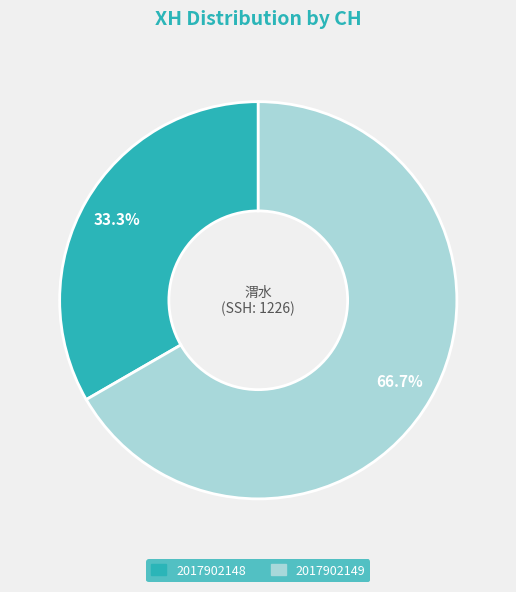

How many segments does this pie chart have?

2